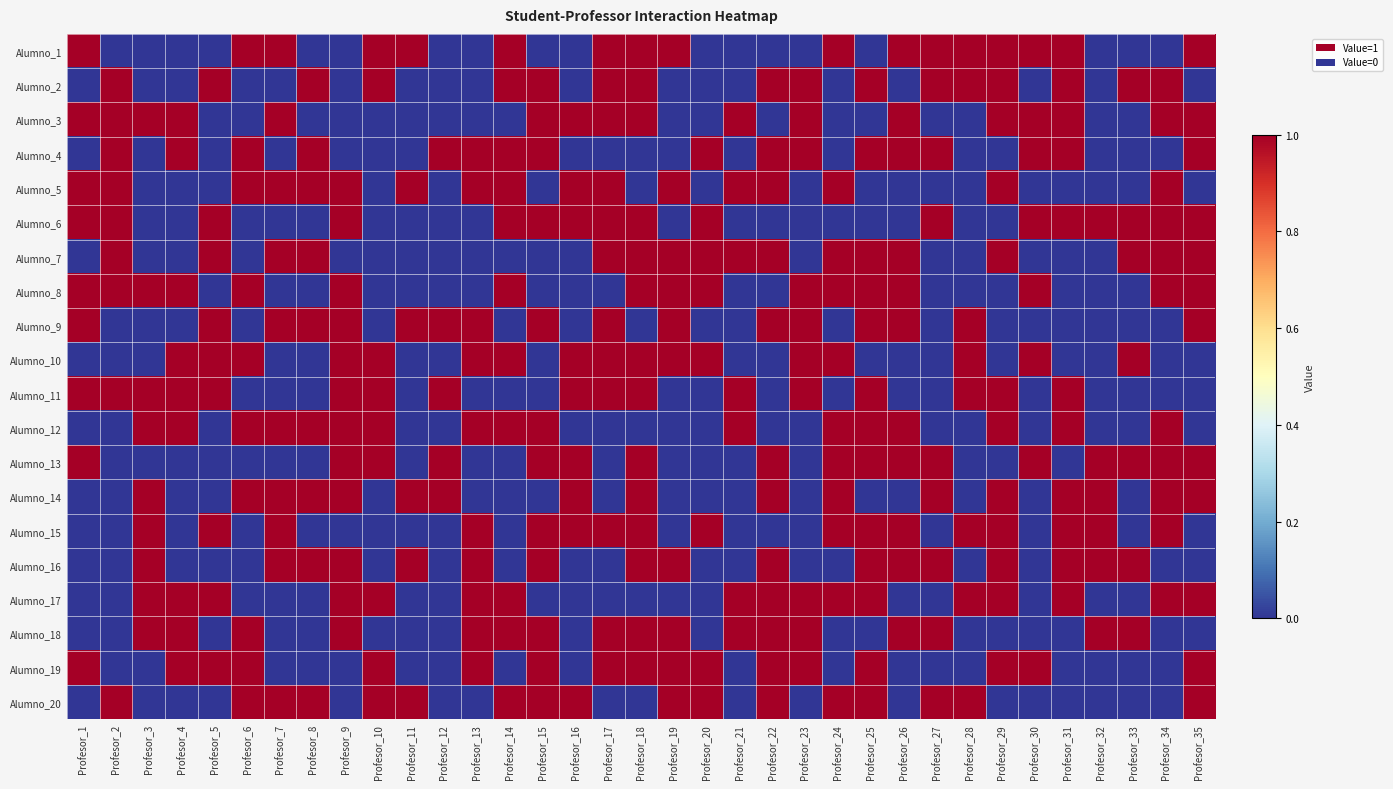

At how many categories does at least one series exceed 0?

35